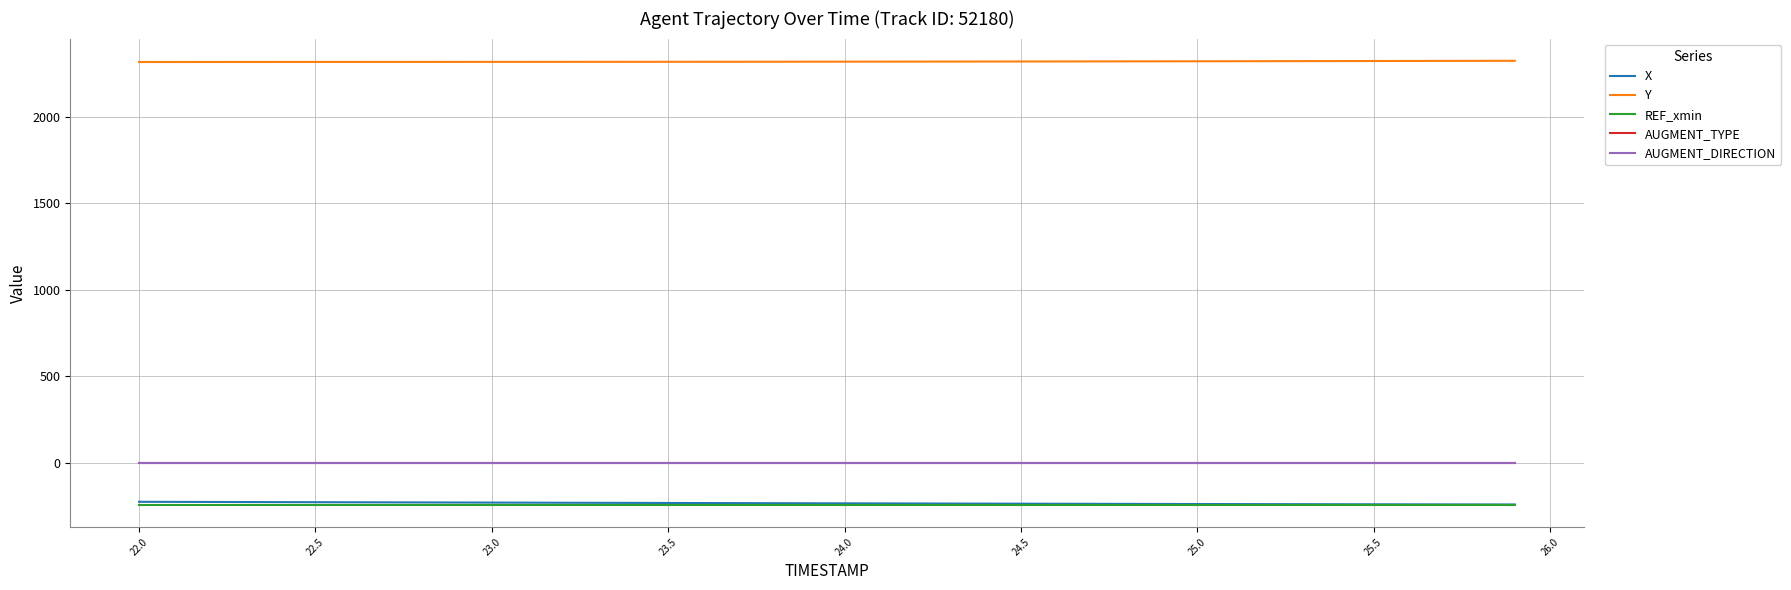

Is this an area chart (filled region under the line)?

No